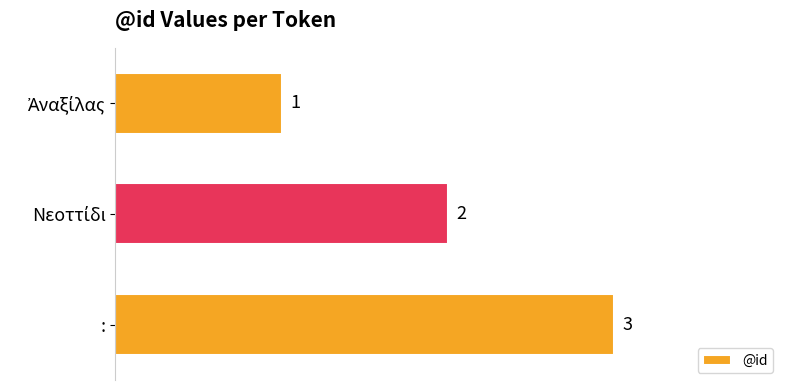

Does the chart contain stacked bars?

No